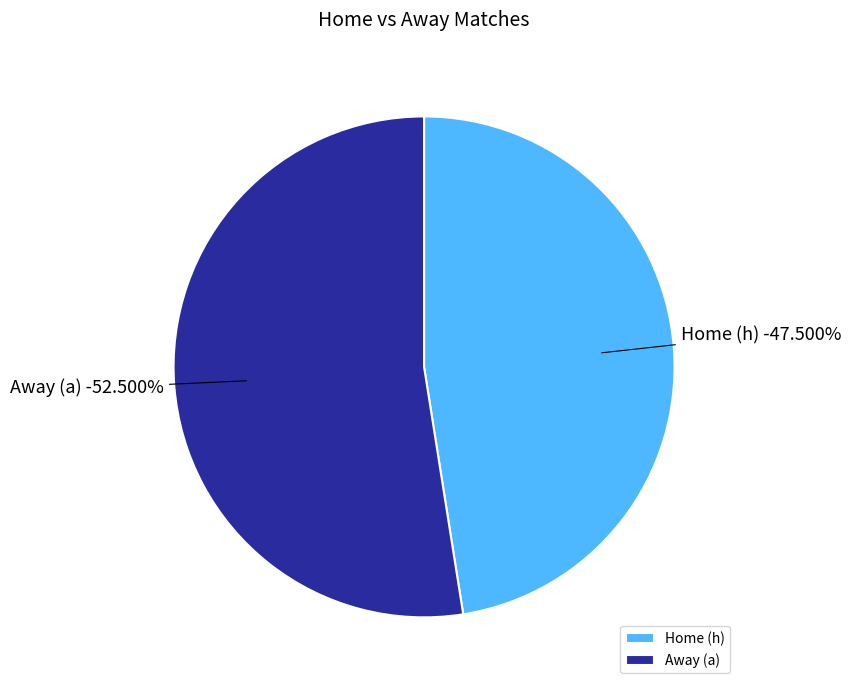

Which category accounts for the majority?

h